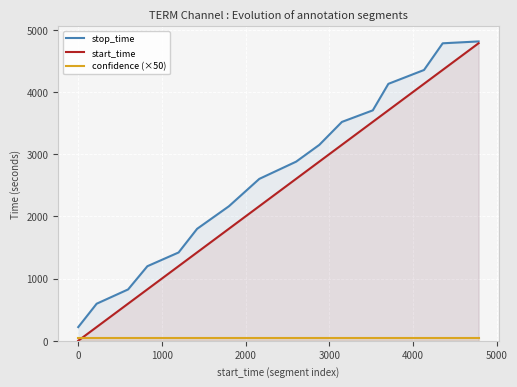

Which series has the widest spread of values?

start_time